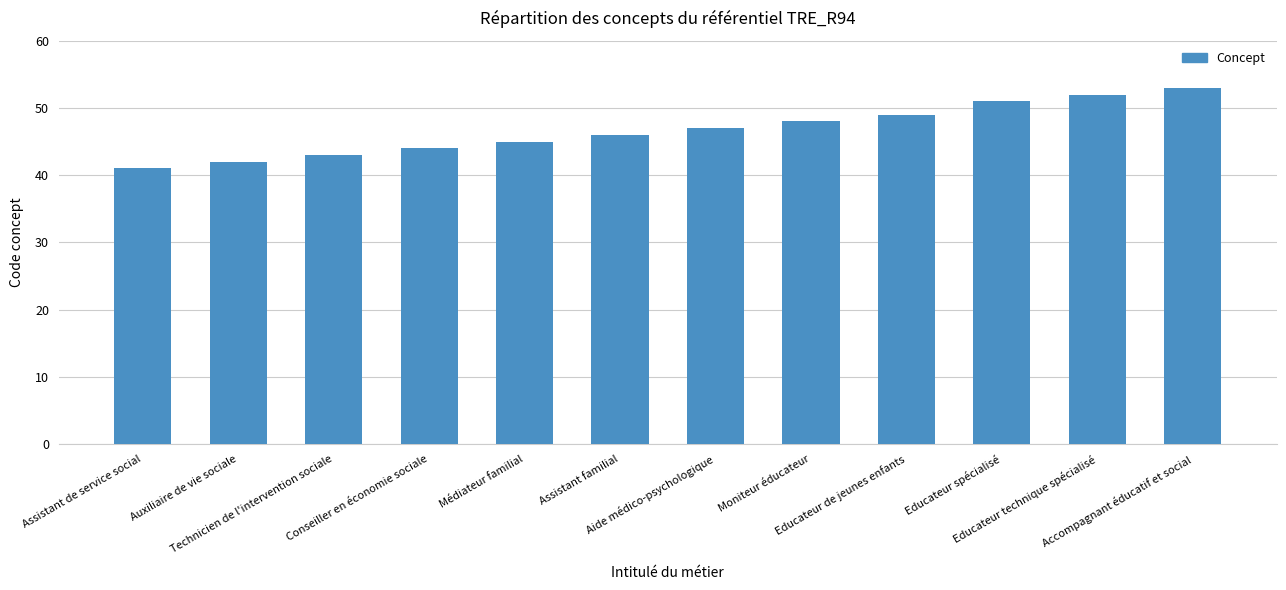

What is the approximate value at Médiateur familial, to the nearest 5?

45